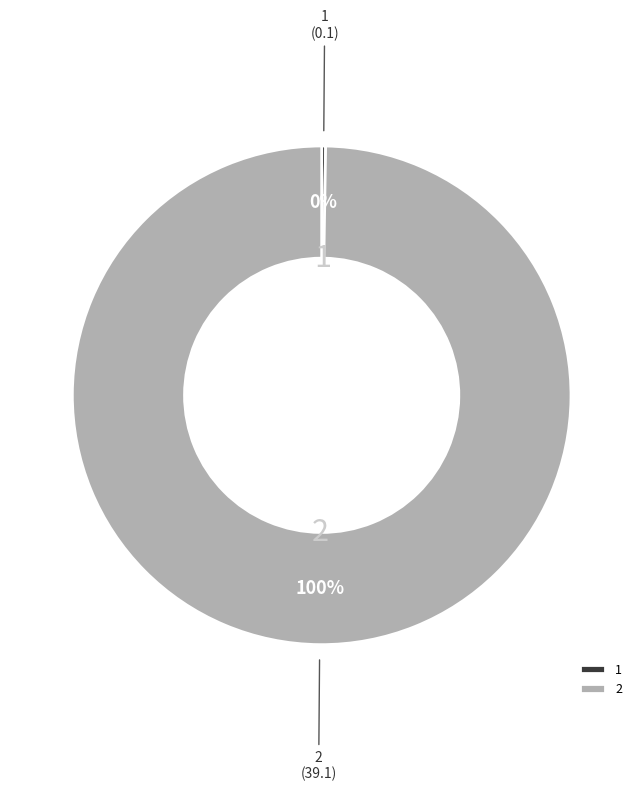

Does 2 represent more than half of the total?

Yes